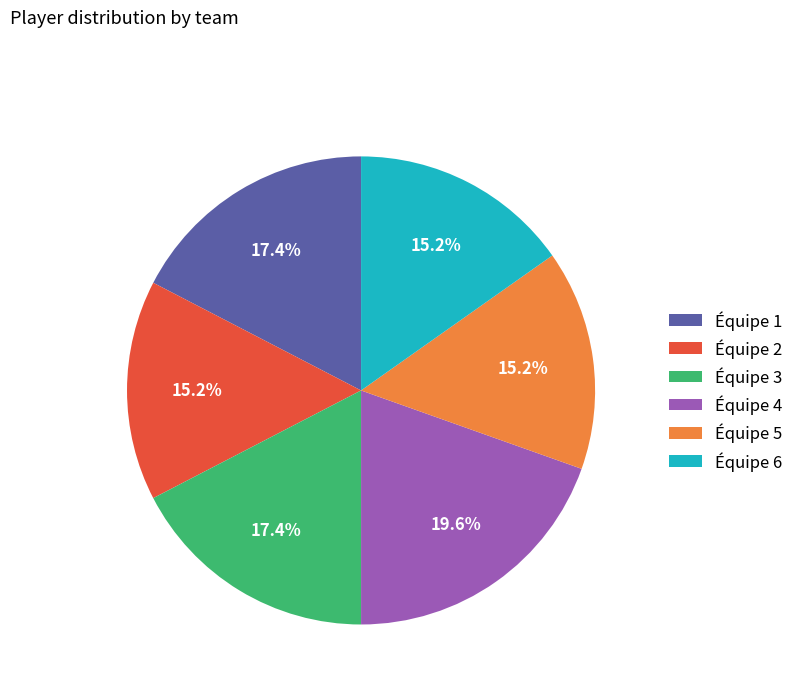

Is there any slice that represents more than half of the pie?

No